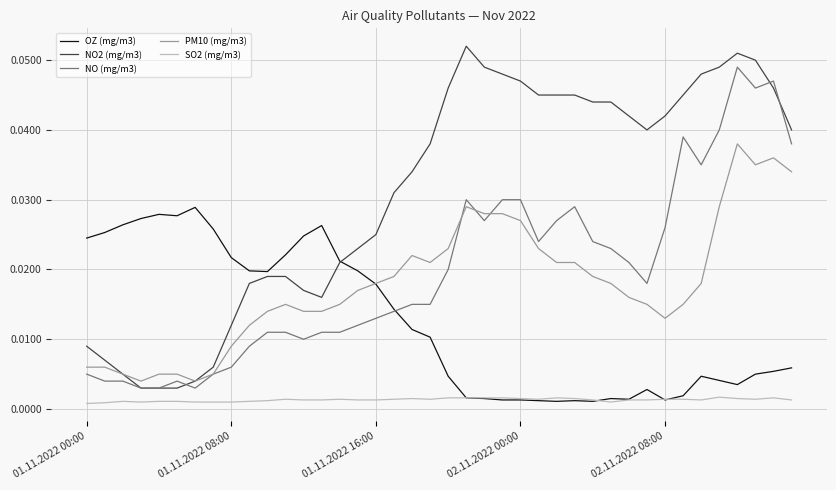

List the series in order of their peak value, lowest first.

SO2 (mg/m3), OZ (mg/m3), PM10 (mg/m3), NO (mg/m3), NO2 (mg/m3)